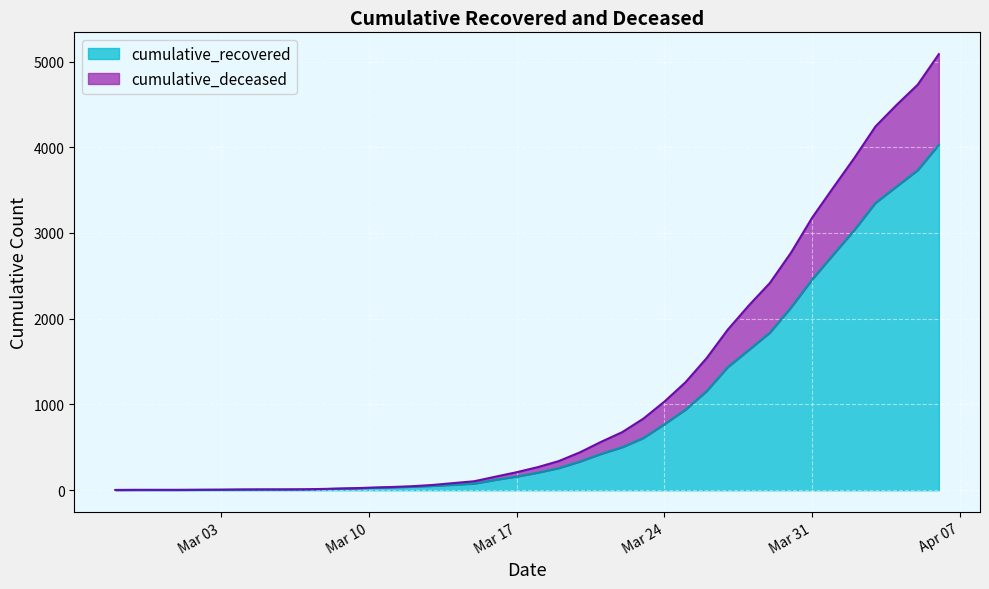

True or false: cumulative_recovered and cumulative_deceased intersect in this chart.

False